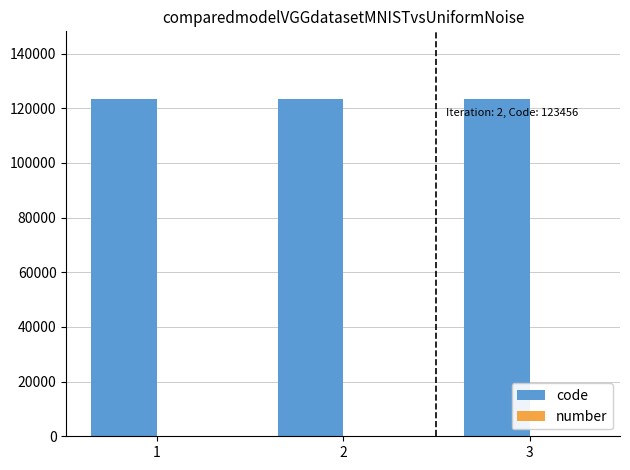

How many groups of bars are there?

3